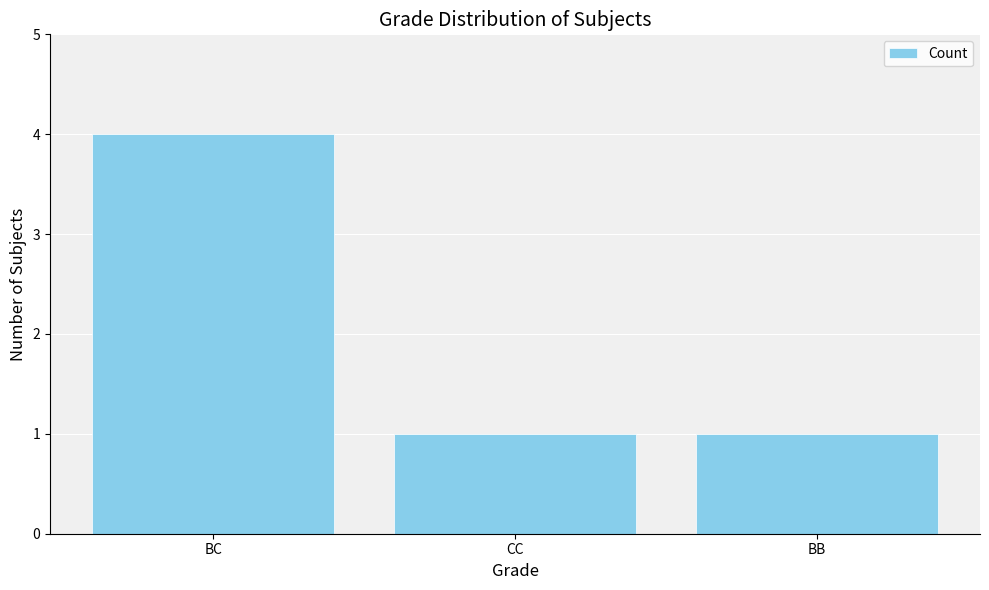

What is the change in value from BC to BB?

-3